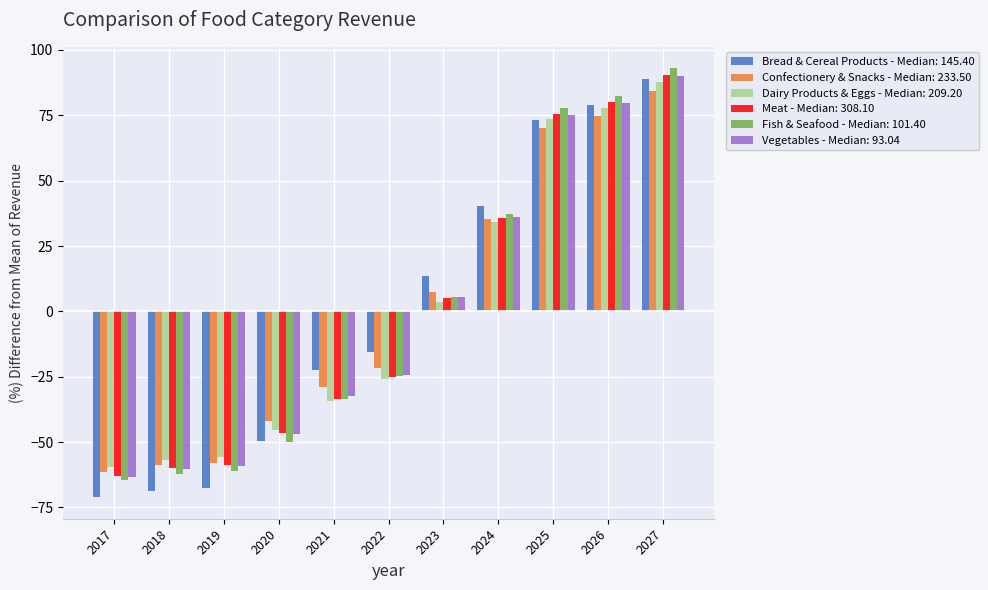

What is the approximate value of Fish & Seafood - Median: 101.40 at 2019?

-61.2